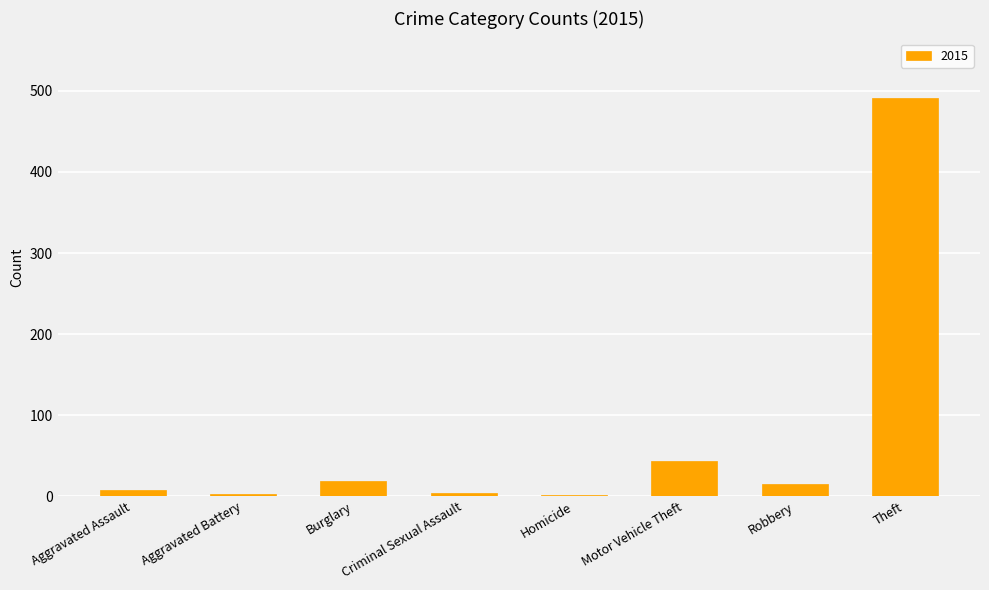

The chart shows a value of 15 at Robbery. True or false?

True